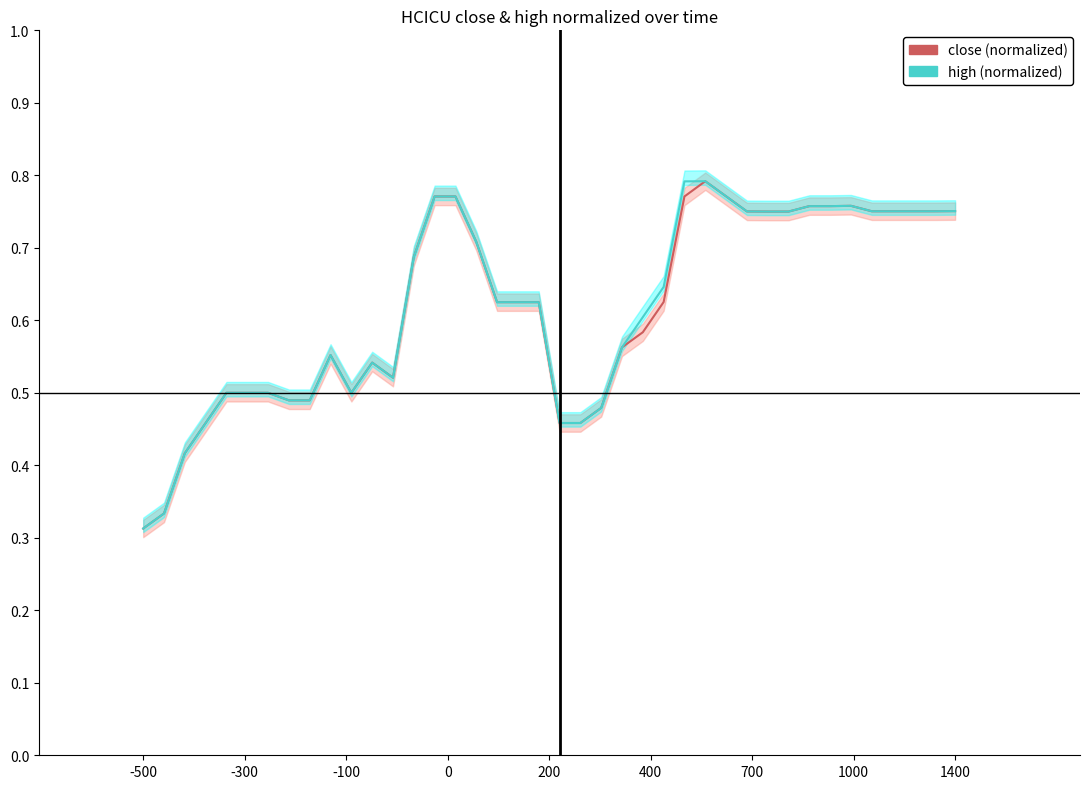

Reading right to left, transcribe all the data shown in this chart.

close (normalized): 0.8	0.8	0.8	0.8	0.8	0.8	0.8	0.8	0.7	0.7	0.8	0.8	0.8	0.8	0.6	0.6	0.6	0.5	0.5	0.5	0.6	0.6	0.6	0.7	0.8	0.8	0.7	0.5	0.5	0.5	0.6	0.5	0.5	0.5	0.5	0.5	0.5	0.4	0.3	0.3
high (normalized): 0.8	0.8	0.8	0.8	0.8	0.8	0.8	0.8	0.7	0.7	0.8	0.8	0.8	0.8	0.6	0.6	0.6	0.5	0.5	0.5	0.6	0.6	0.6	0.7	0.8	0.8	0.7	0.5	0.5	0.5	0.6	0.5	0.5	0.5	0.5	0.5	0.5	0.4	0.3	0.3